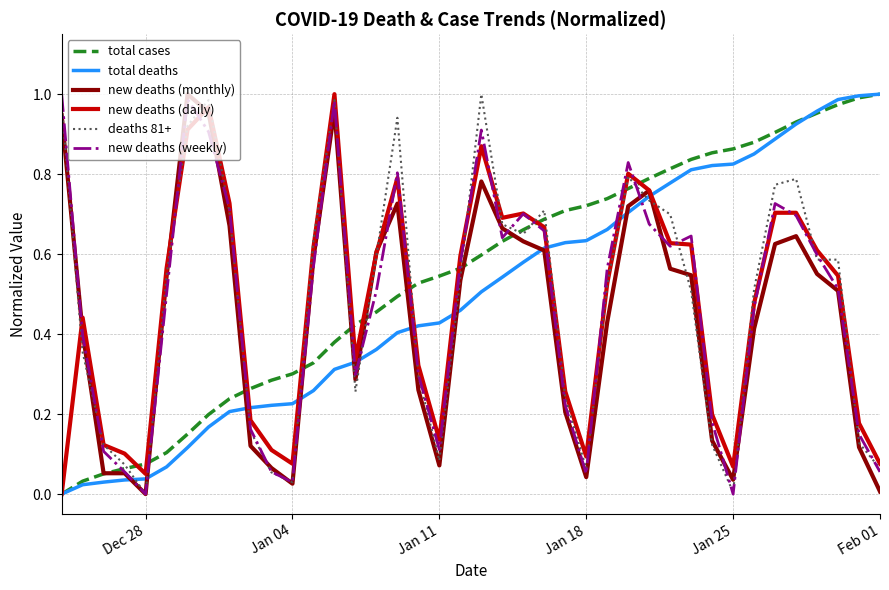

Which series has the largest total across all categories?

total cases